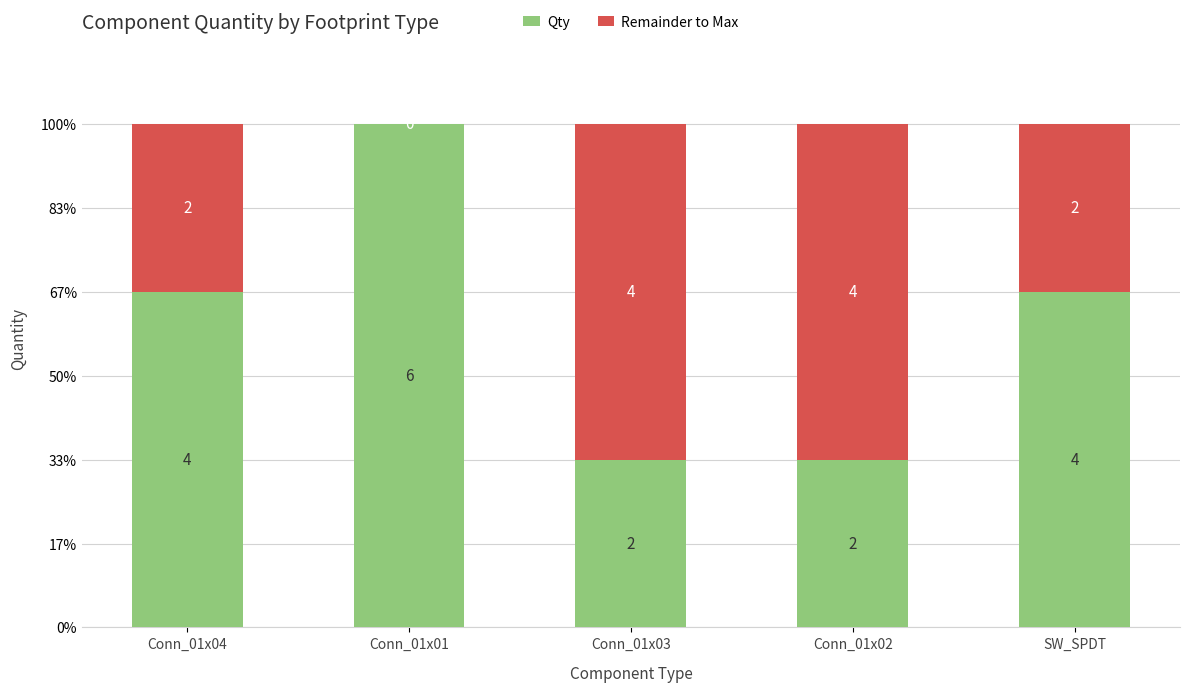

Are the bars horizontal?

No